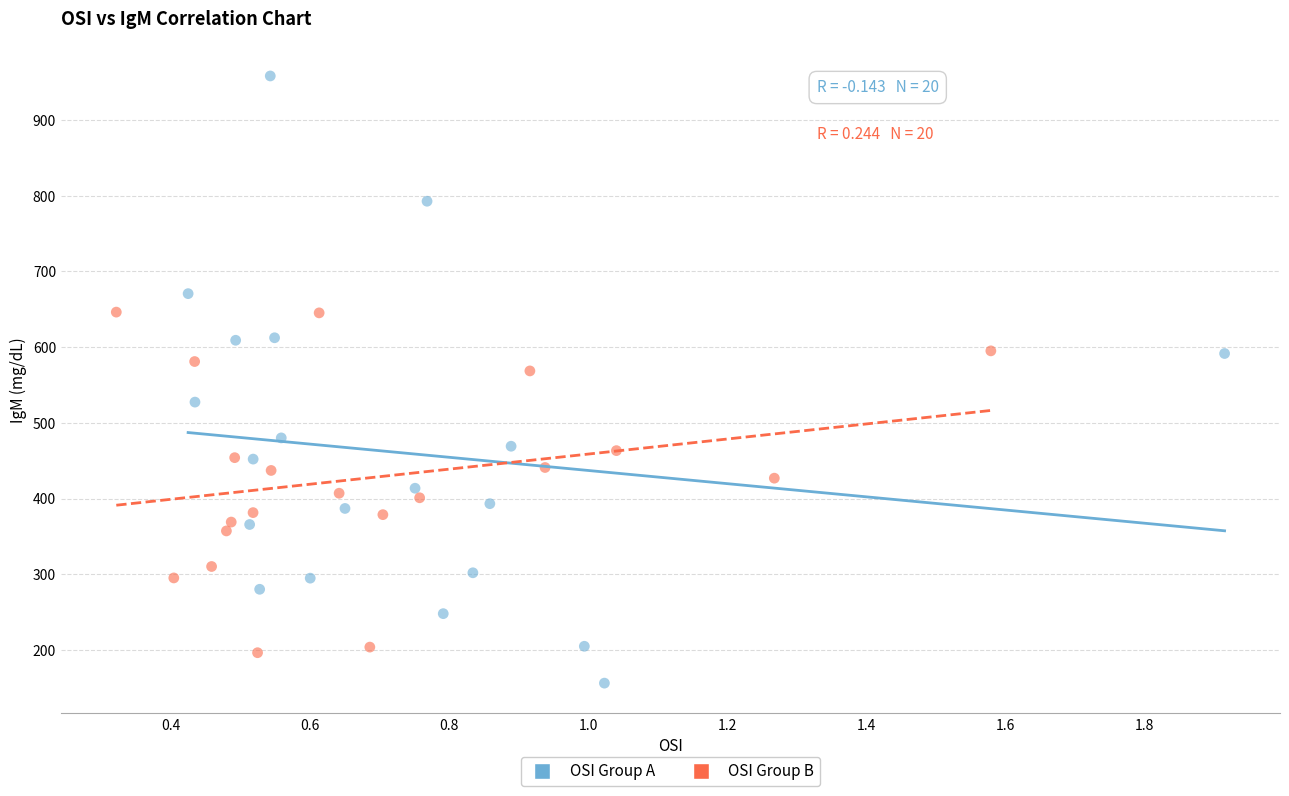

Which series has the largest Y range (max minus min)?

OSI Group A